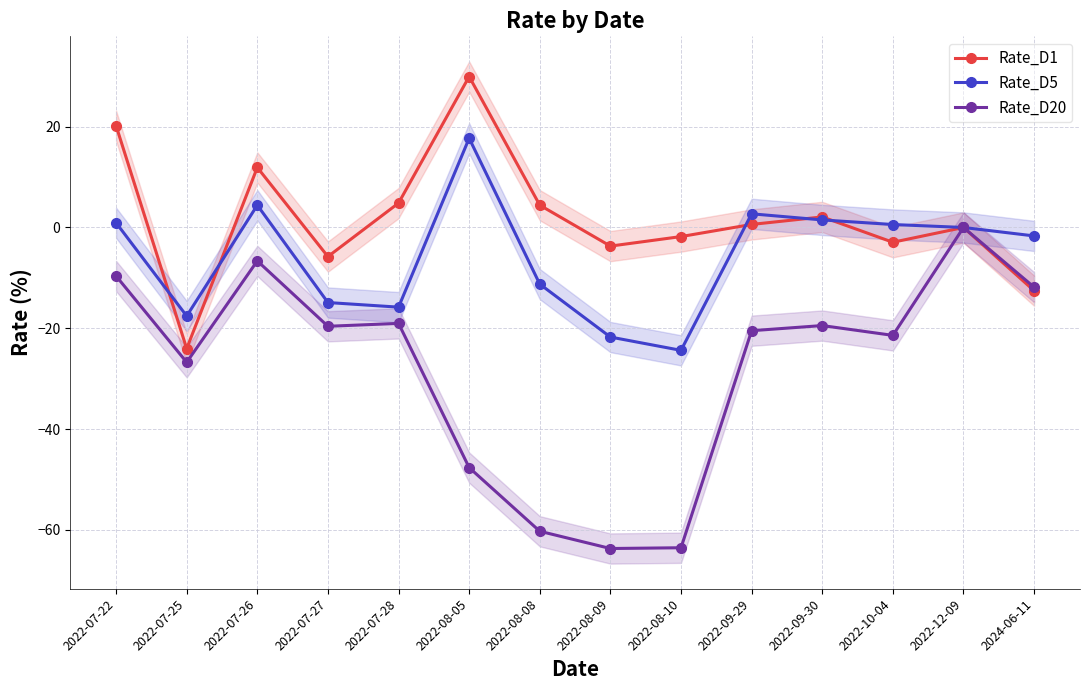

What is the sum of all Rate_D5 values?

-79.5